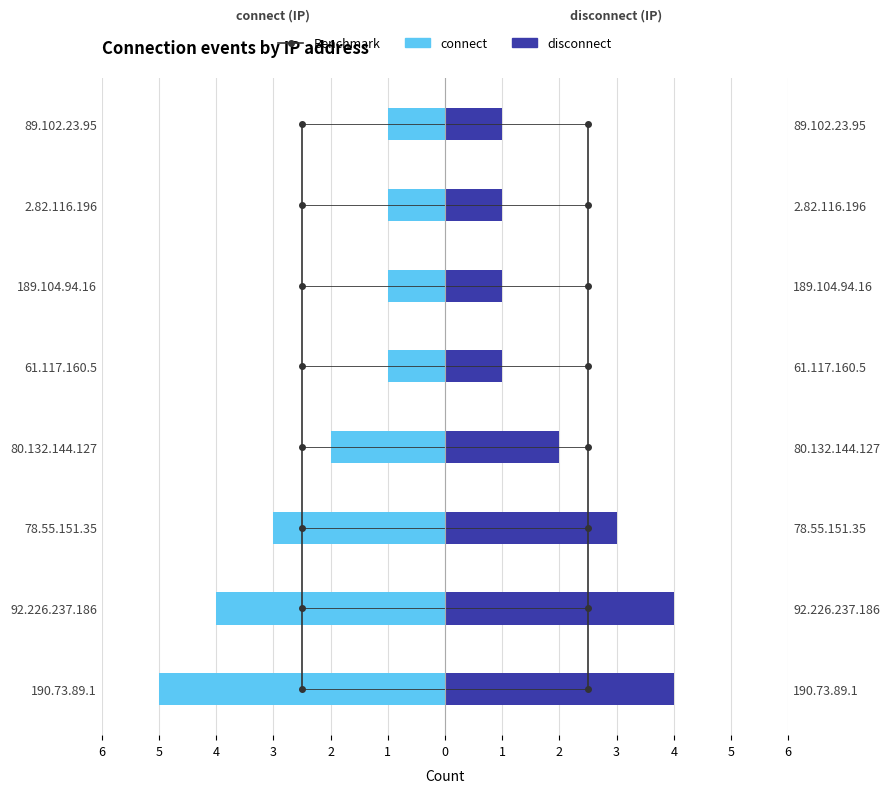

Between 78.55.151.35 and 189.104.94.16, which is larger?

189.104.94.16